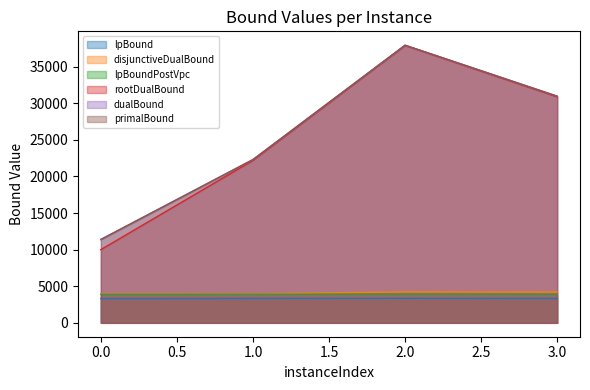

Rank the series at 2 from lowest to highest value.

lpBound, lpBoundPostVpc, disjunctiveDualBound, rootDualBound, dualBound, primalBound